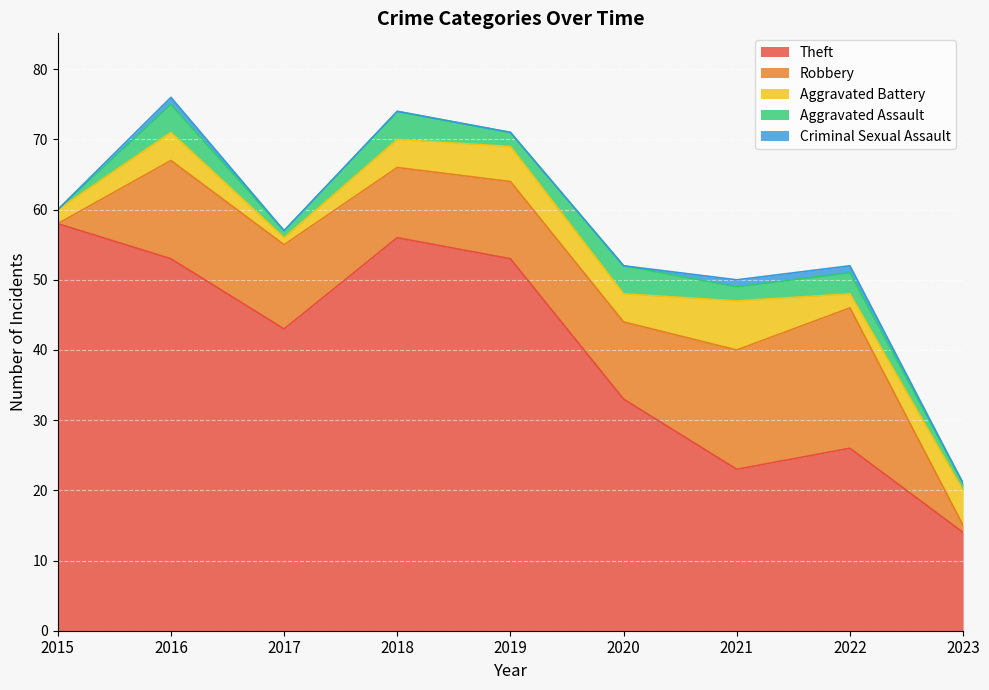

Rank the categories by Robbery value from highest to lowest.

2022, 2021, 2016, 2017, 2019, 2020, 2018, 2023, 2015